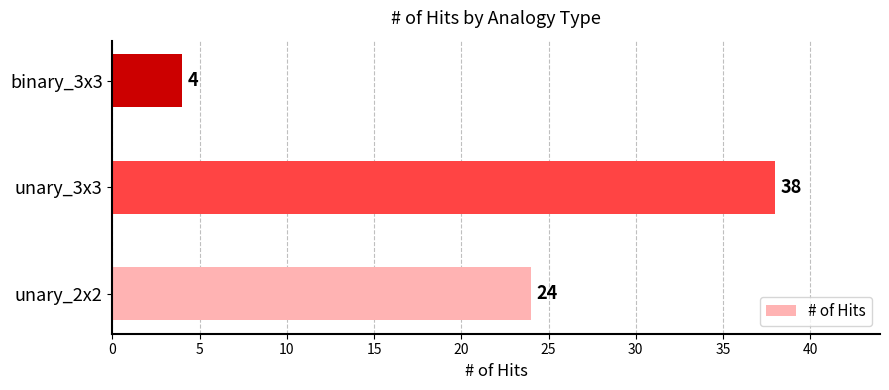

What value does the data have at binary_3x3, to the nearest 5?

5